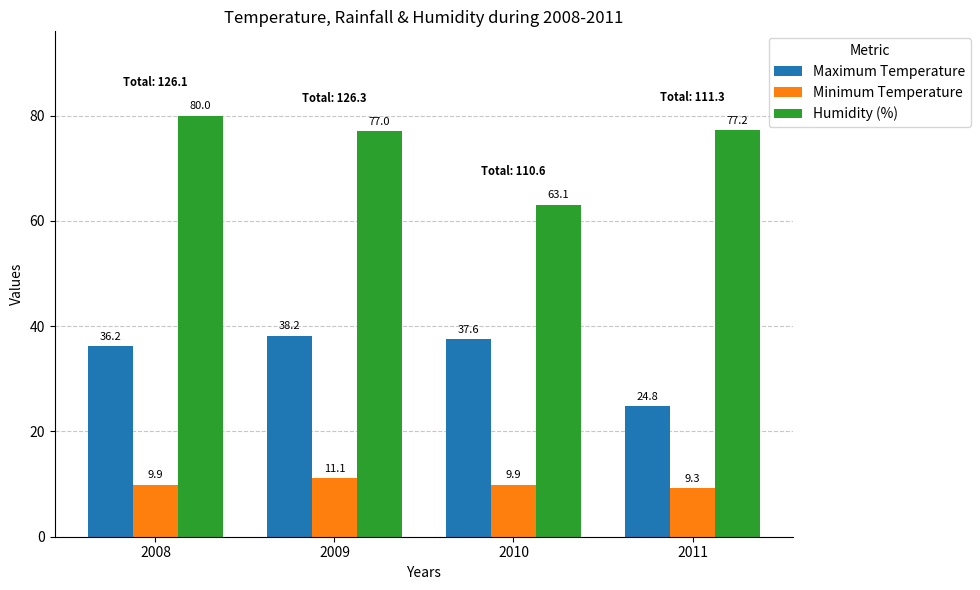

What is the value of the Minimum Temperature bar at the 1st from the left?

9.9